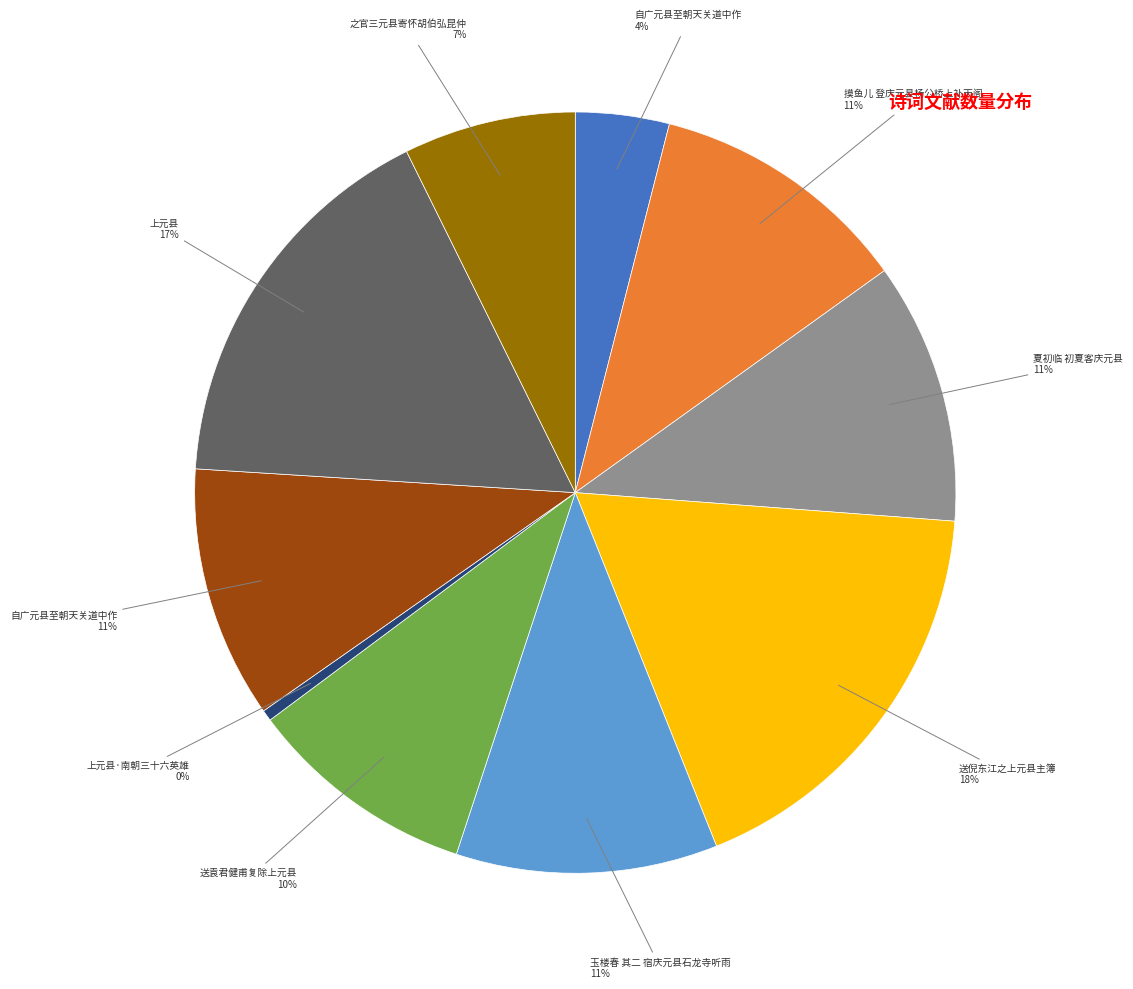

To the nearest percent, what is the average slice percentage?

10%